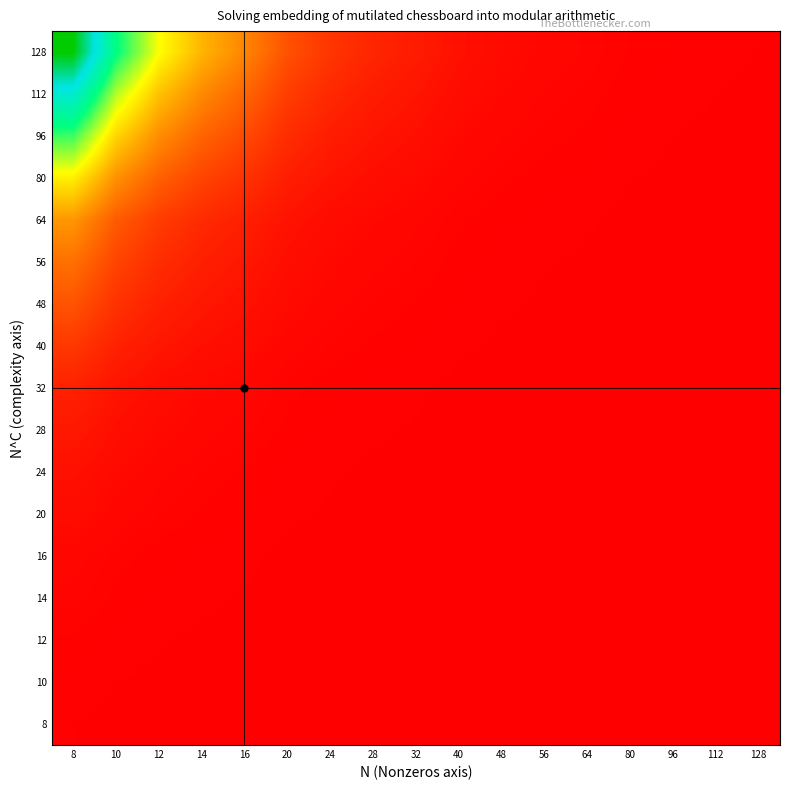

Between 20 and 28, which is larger?

20